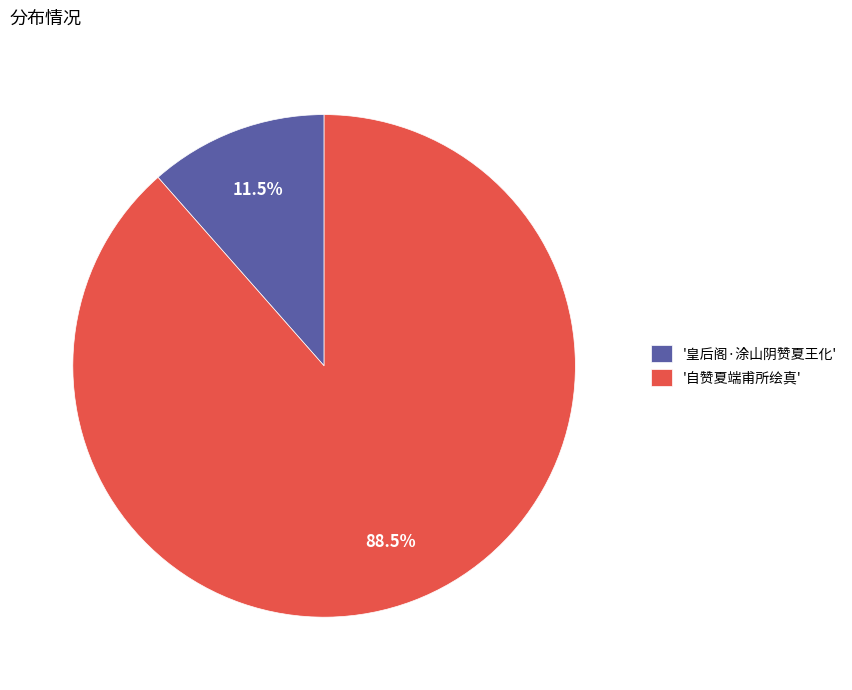

What is the majority slice?

'自赞夏端甫所绘真'